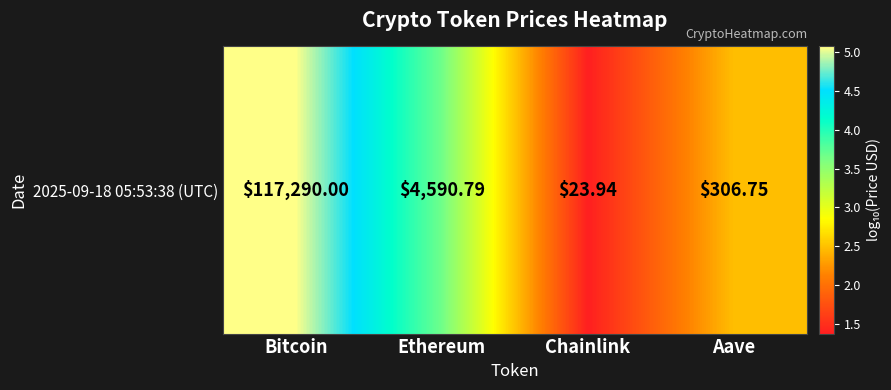

Reading left to right, extract all data points from this chart.

Bitcoin=5.1	Ethereum=3.7	Chainlink=1.4	Aave=2.5